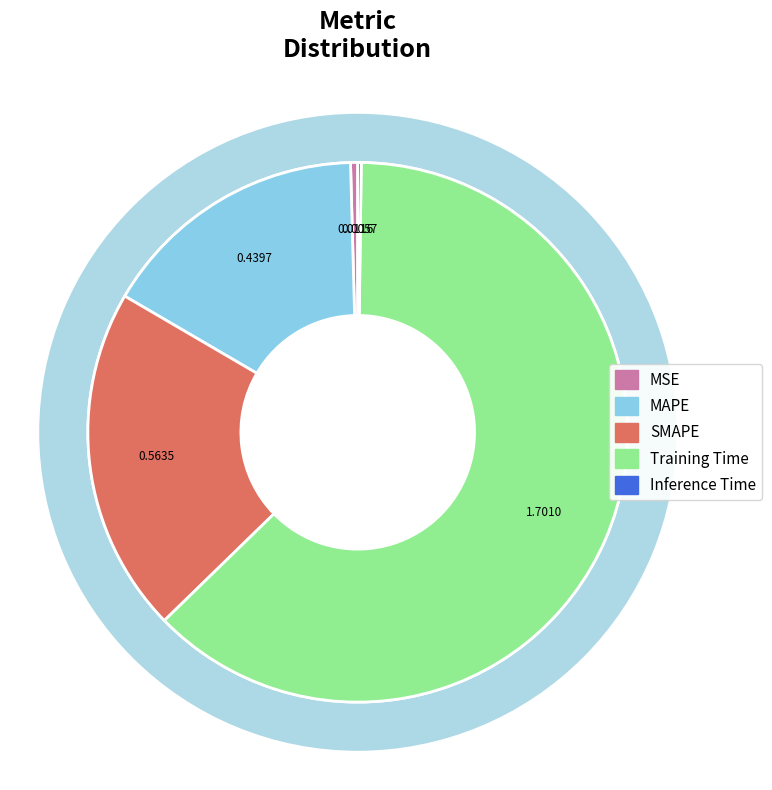

Rank the categories by value from highest to lowest.

Training Time, SMAPE, MAPE, MSE, Inference Time